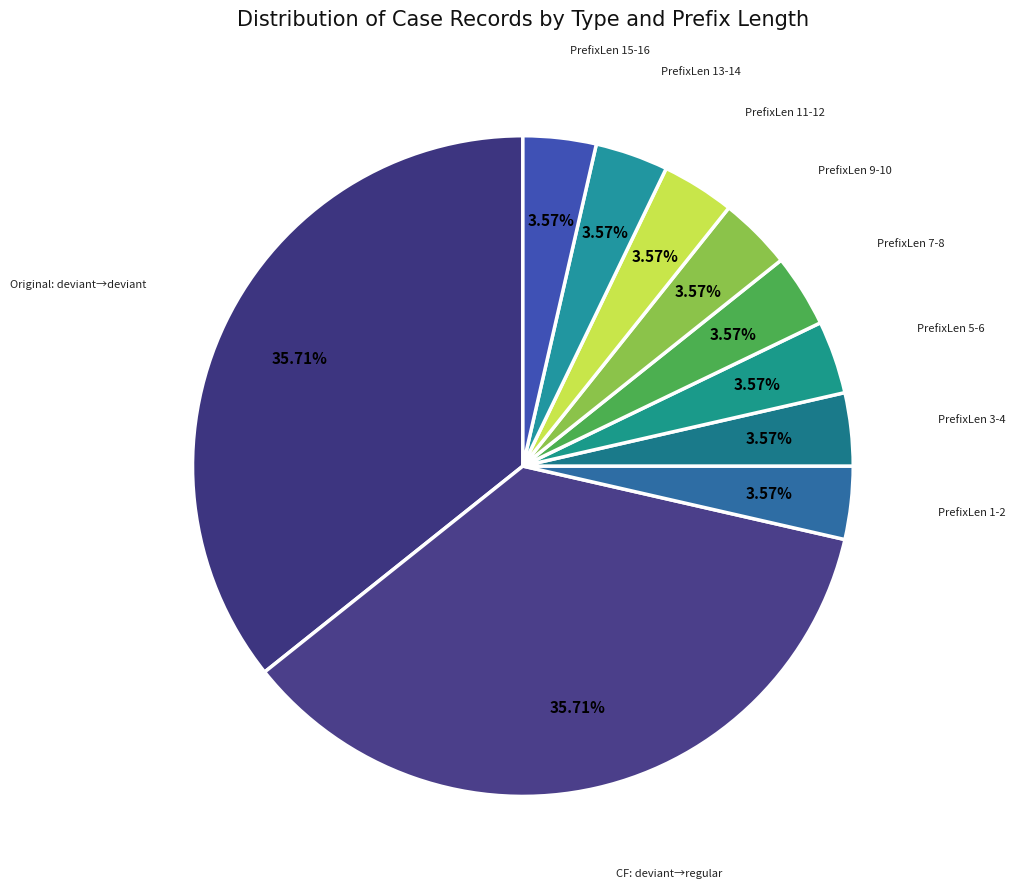

How many segments does this pie chart have?

10